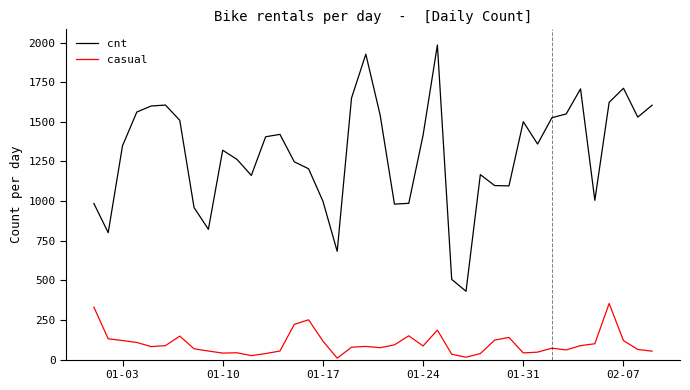

True or false: casual and cnt intersect in this chart.

False